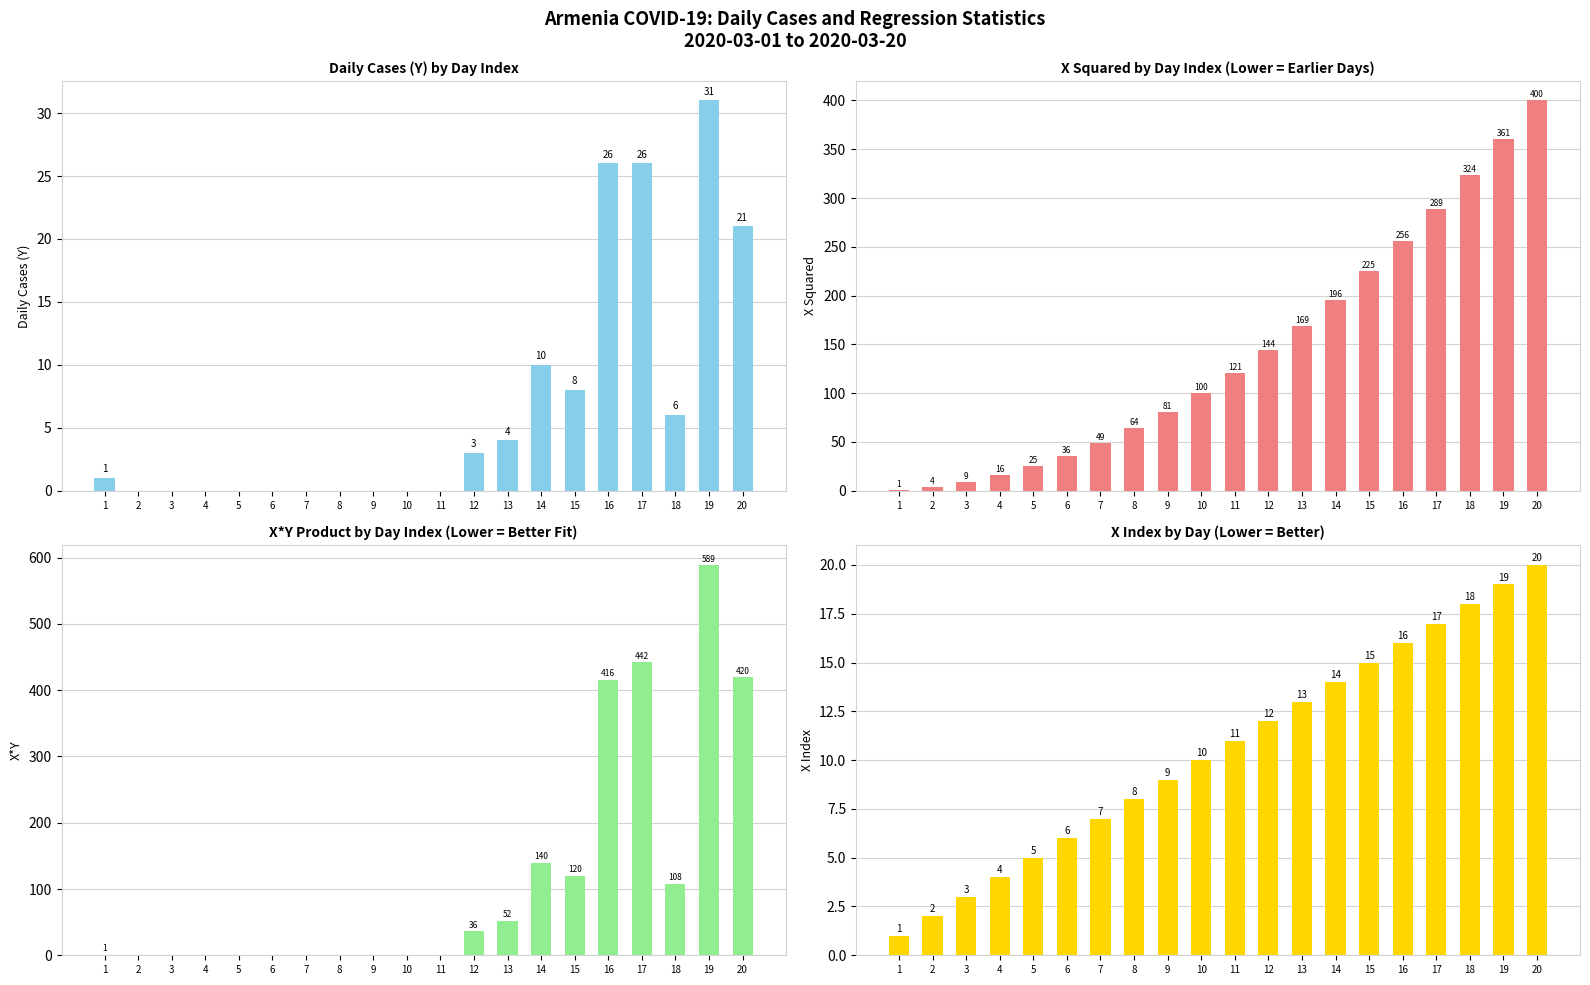

What is the lowest value of the X index series?

1